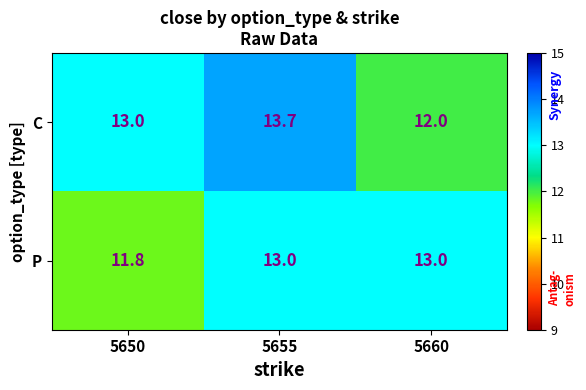

Which series has the widest spread of values?

C